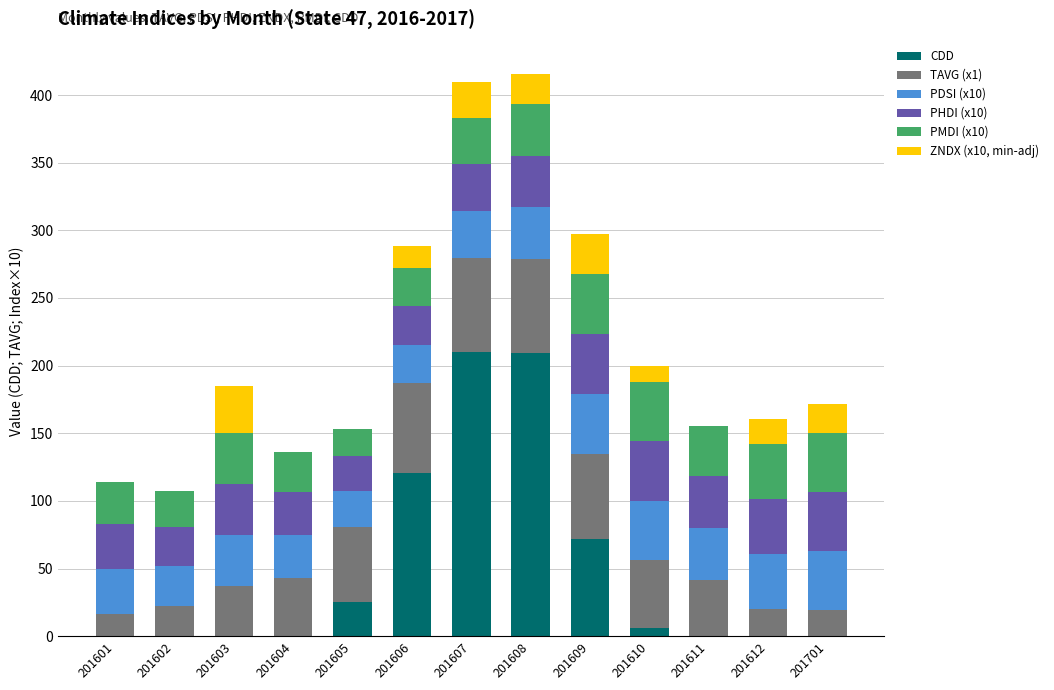

True or false: CDD has a value of 210.0 at 201607.

True